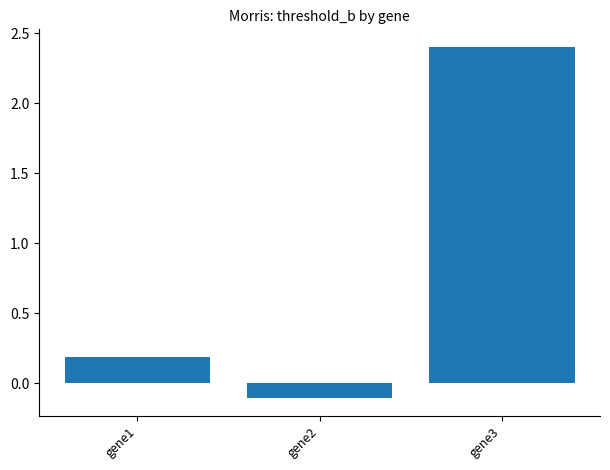

List the labels in order of value, smallest first.

gene2, gene1, gene3